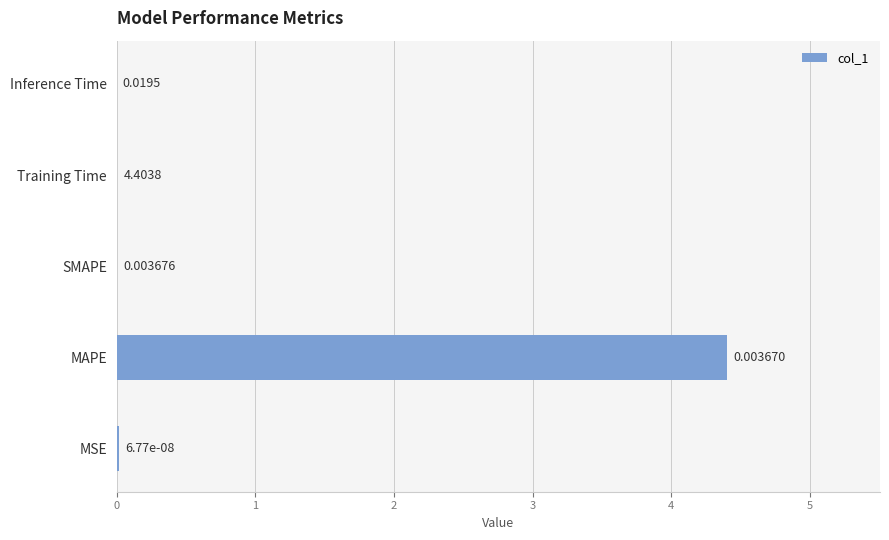

What is the average value?

0.9